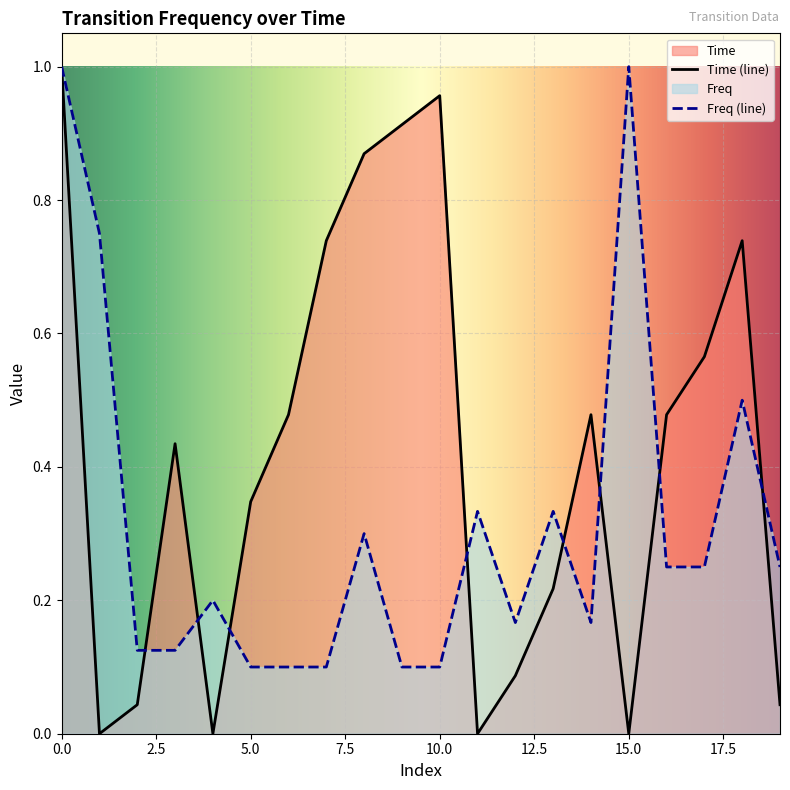

How many data points does each series have?

20